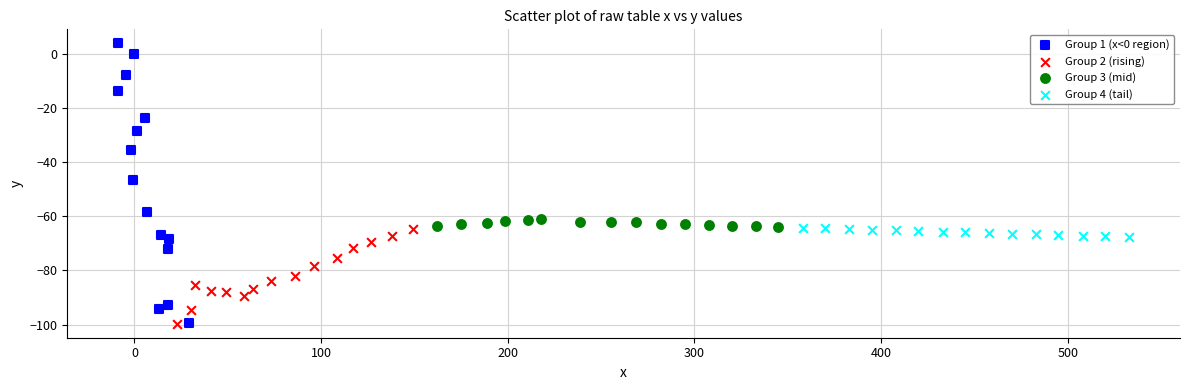

Which series reaches the maximum Y coordinate?

Group 1 (x<0 region)